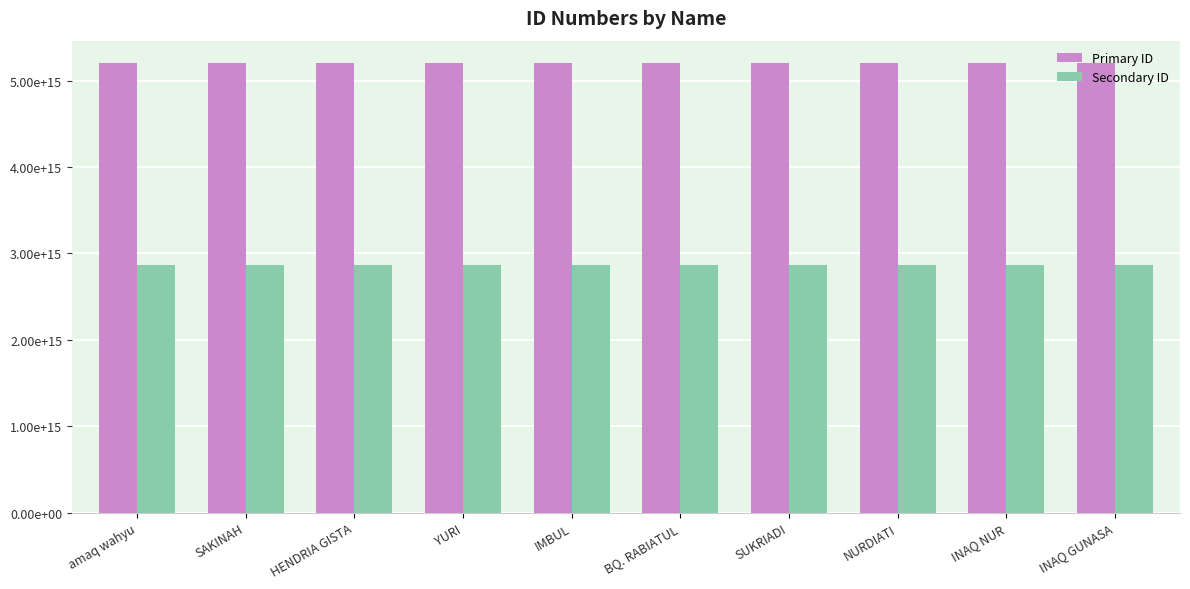

Does the chart contain any negative values?

No